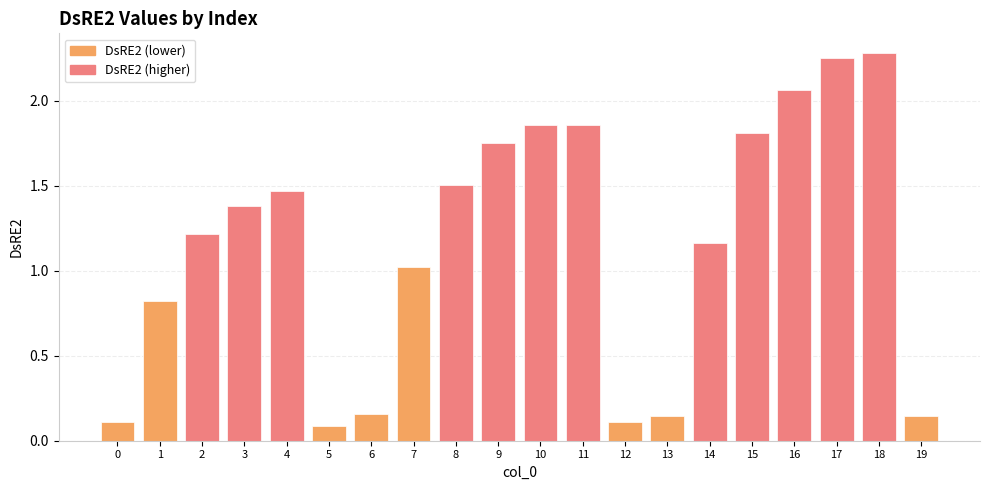

Between 10 and 0, which is larger?

10